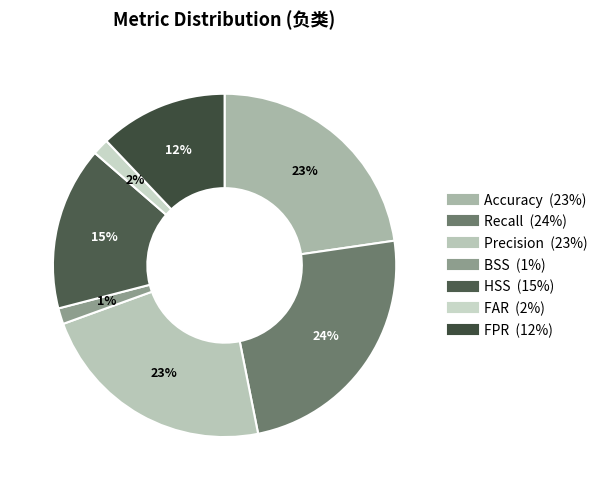

To the nearest percent, what is the combined percentage of FPR and HSS?

27%